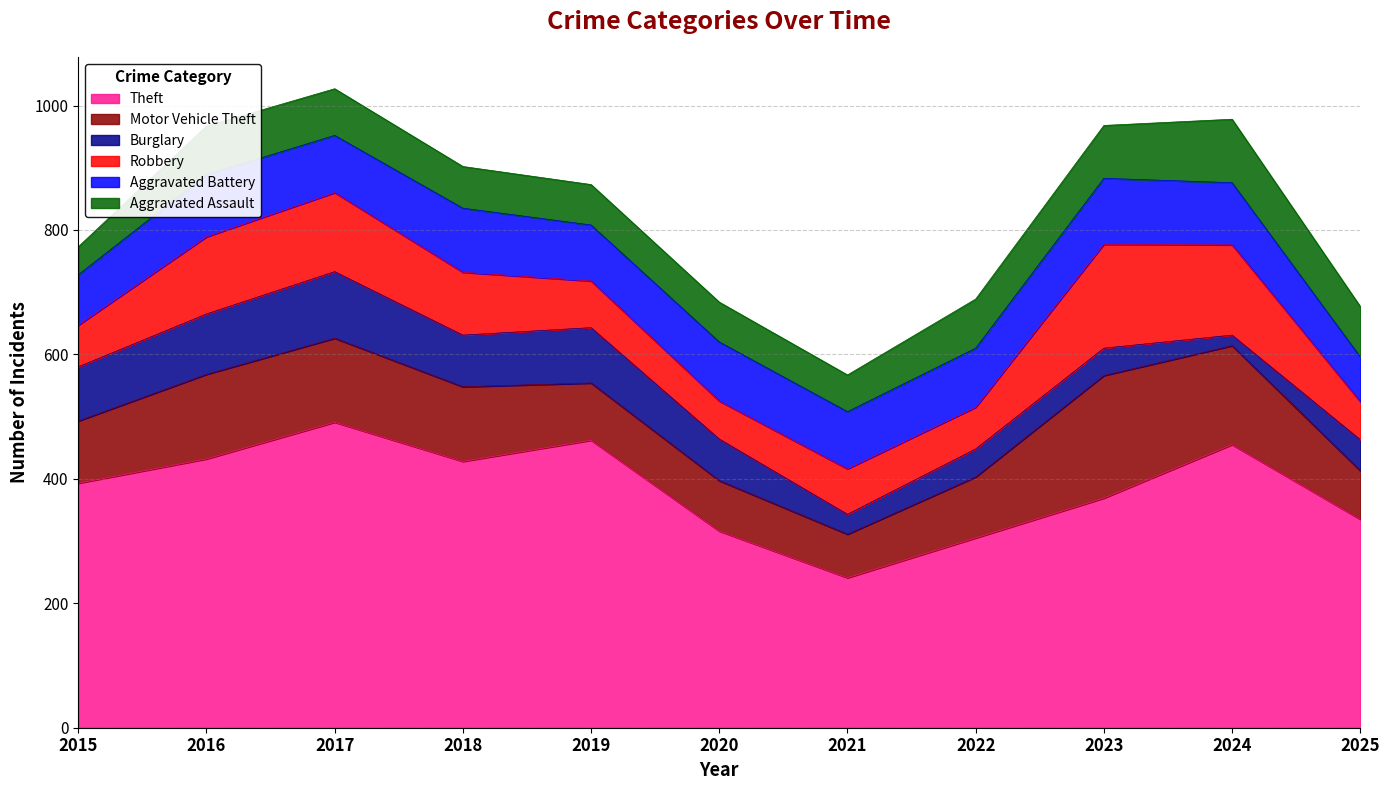

What is the maximum value shown in the chart?

491